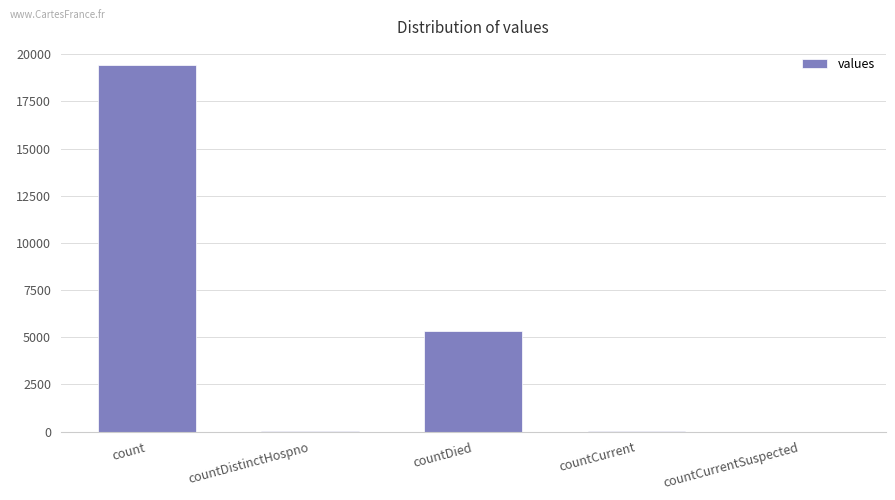

Is it true that the value at countDied is 1286?

False